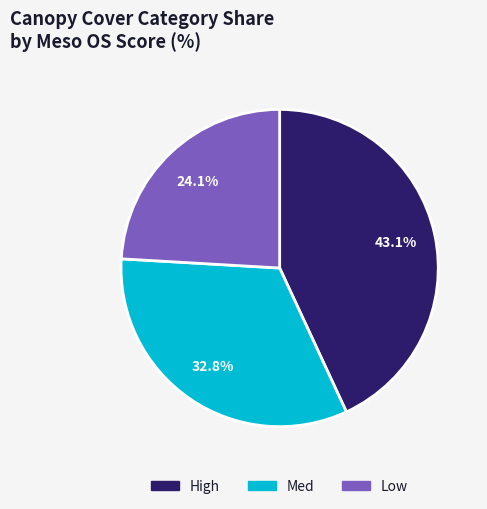

Is there any slice that represents more than half of the pie?

No